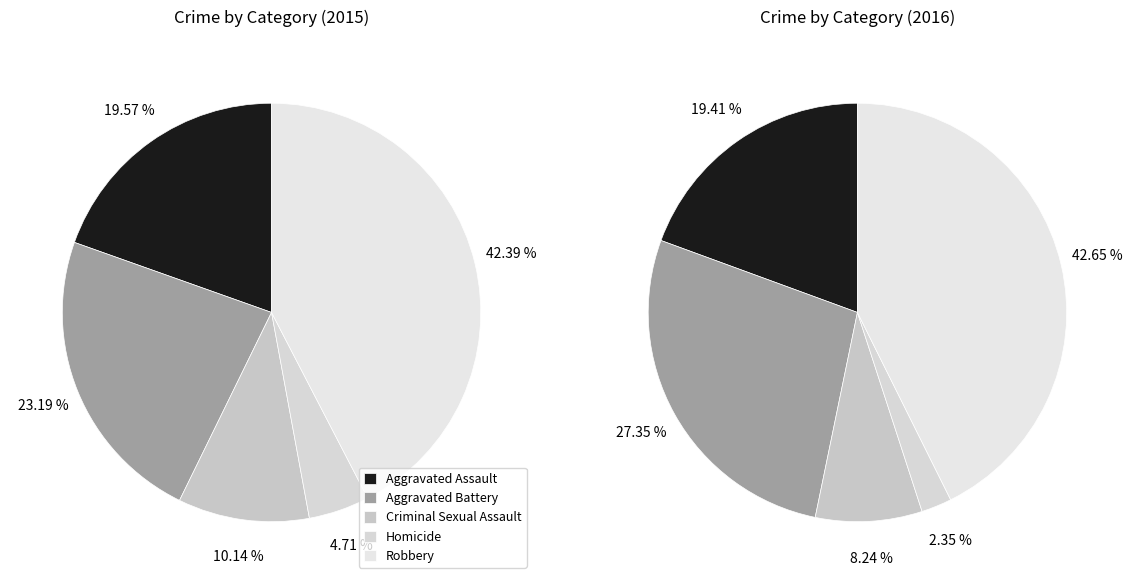

Rank the categories by 2016 value from highest to lowest.

Robbery, Aggravated Battery, Aggravated Assault, Criminal Sexual Assault, Homicide